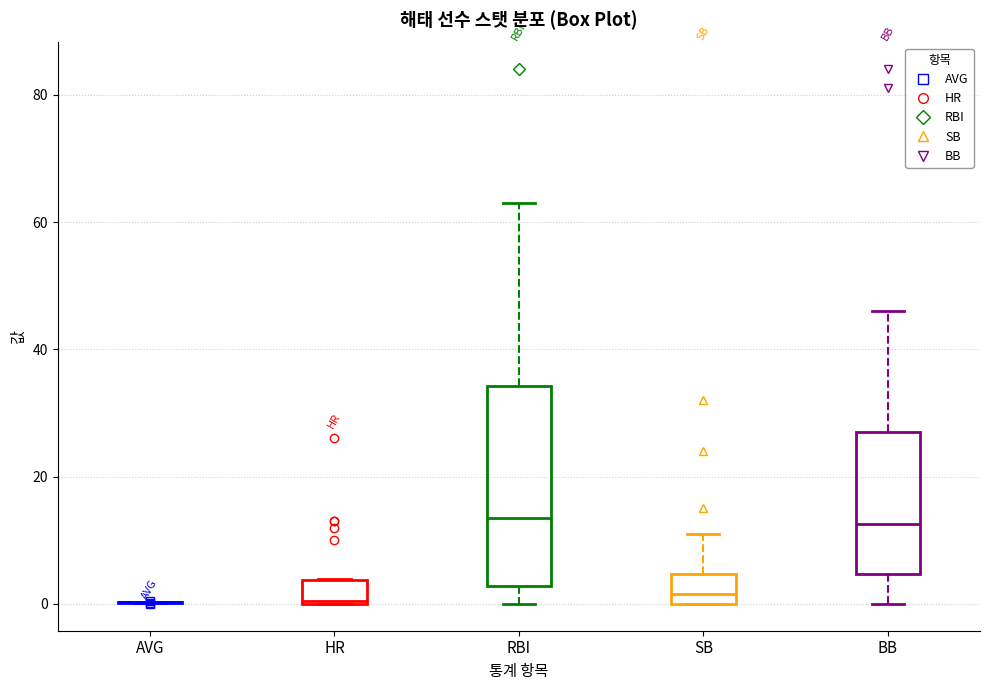

Which box is the tallest, from its lower edge to its upper edge?

RBI